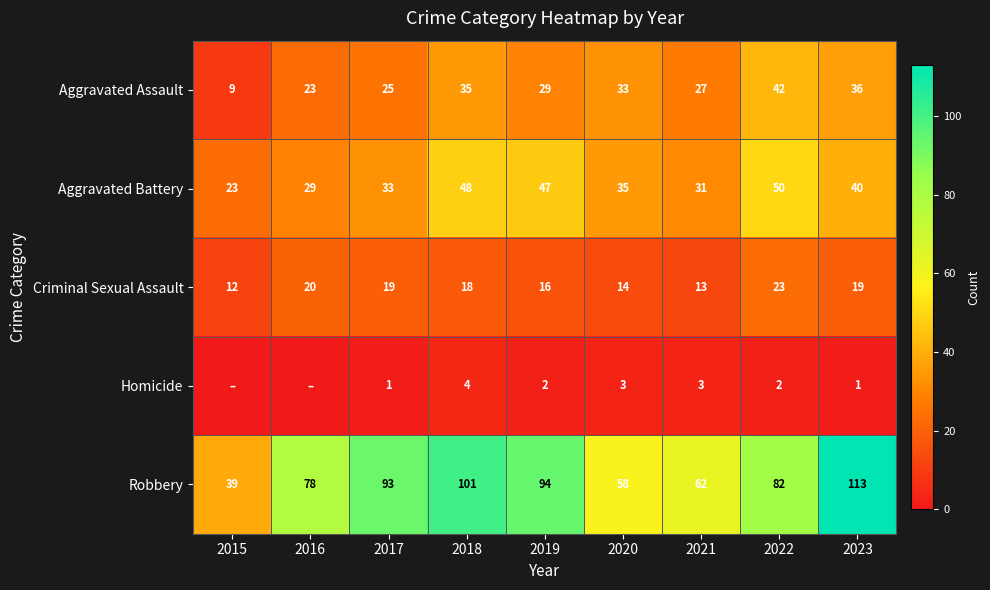

What is the total value across all series at 2020?

143